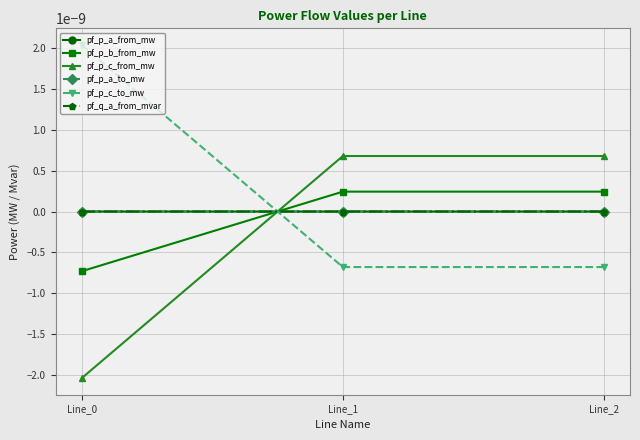

Is the value of pf_p_a_from_mw at Line_2 greater than the value of pf_q_a_from_mvar at Line_0?

Yes